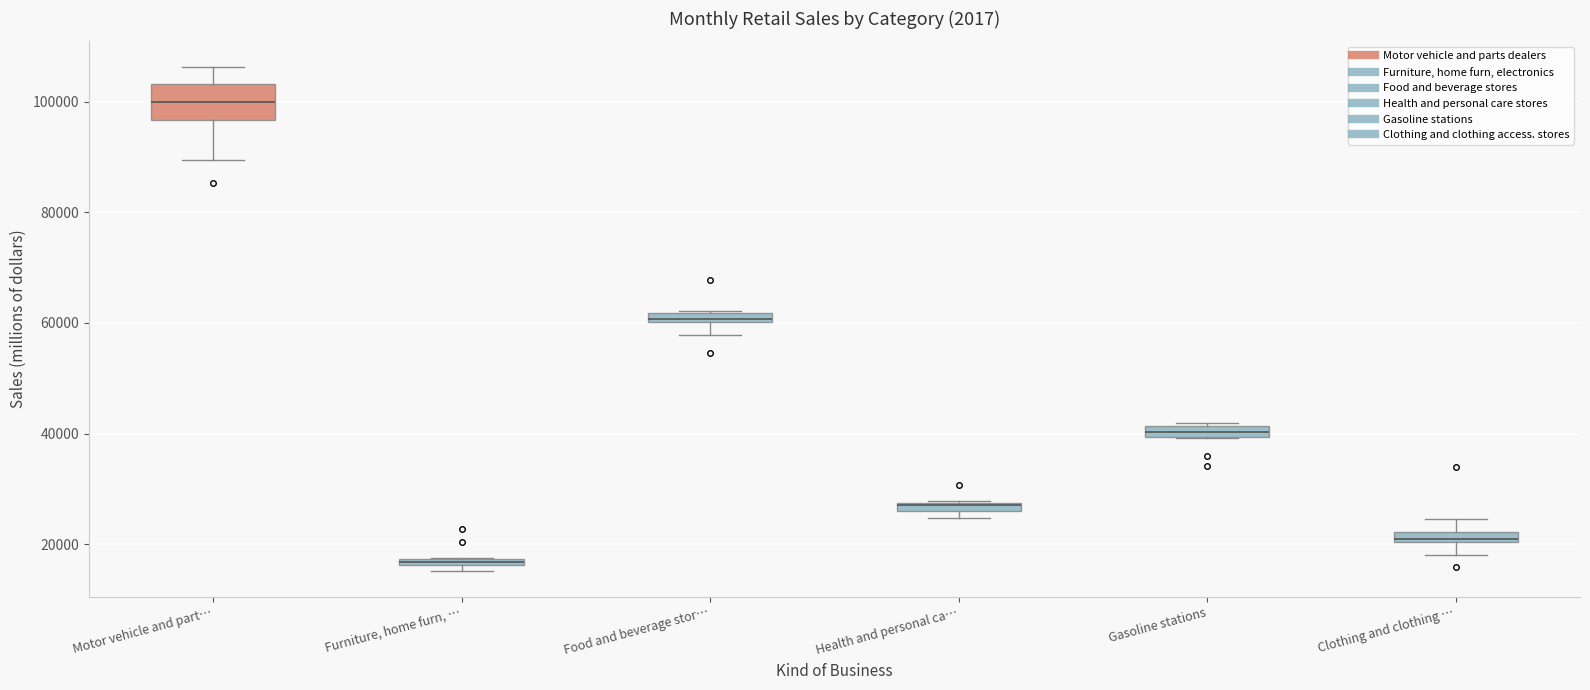

Which box is the tallest, from its lower edge to its upper edge?

Motor vehicle and part…